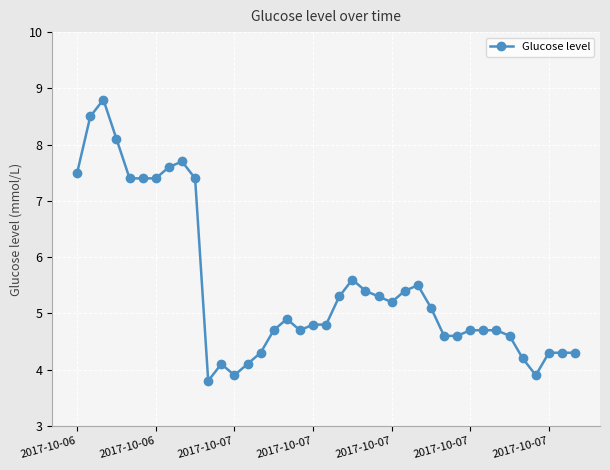

What is the maximum value shown in the chart?

8.8